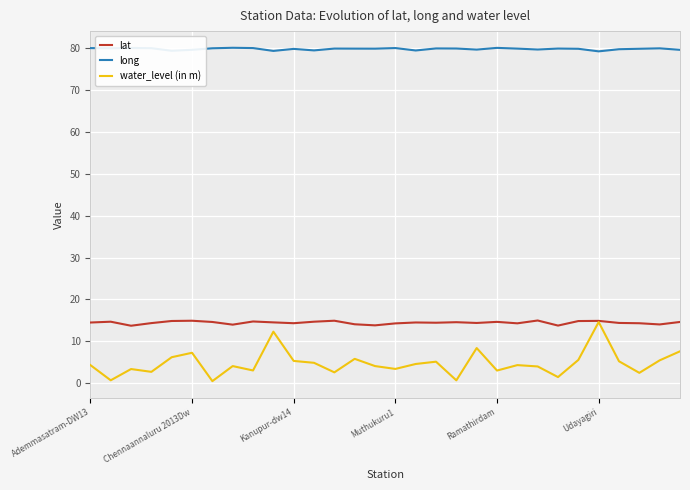

Which series has the widest spread of values?

water_level (in m)